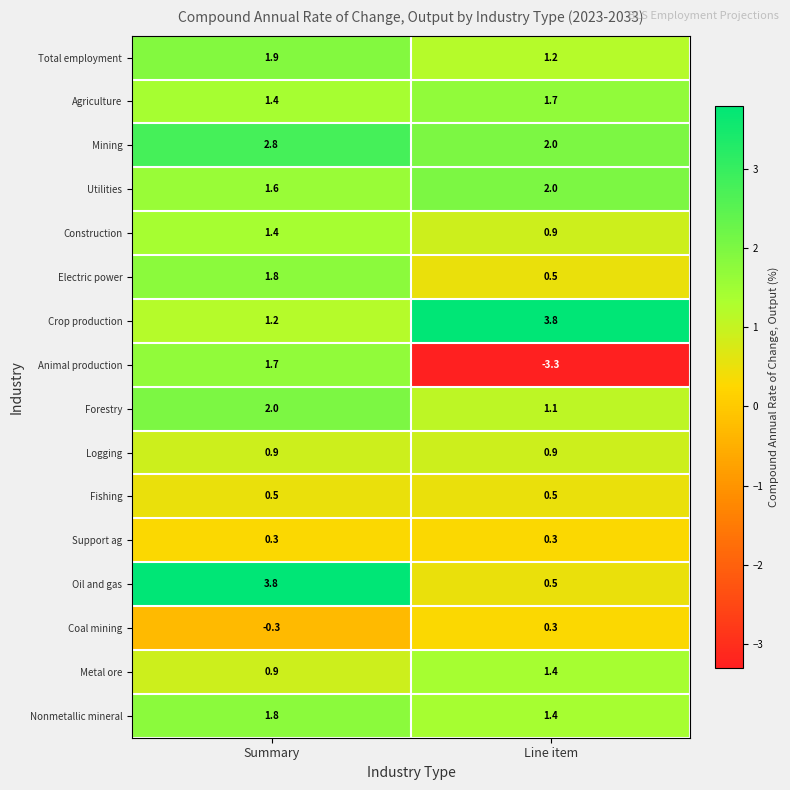

What is the difference between the maximum and minimum values in the Mining series?

0.8